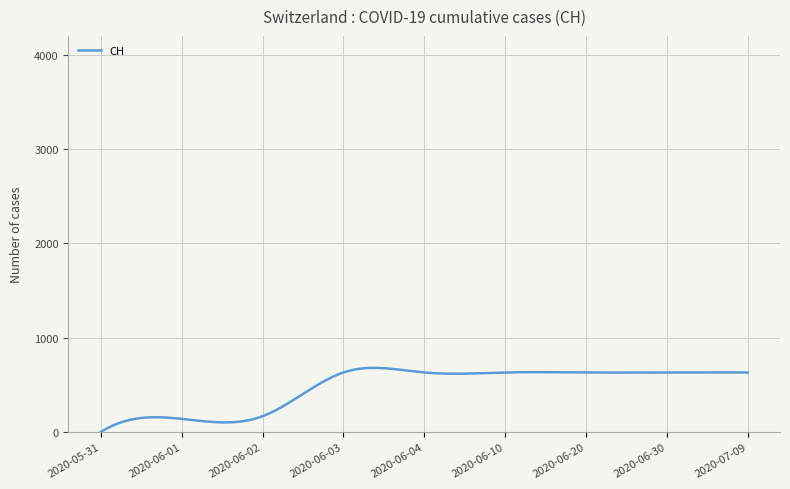

True or false: the data has more than 0 interior local peaks.

True